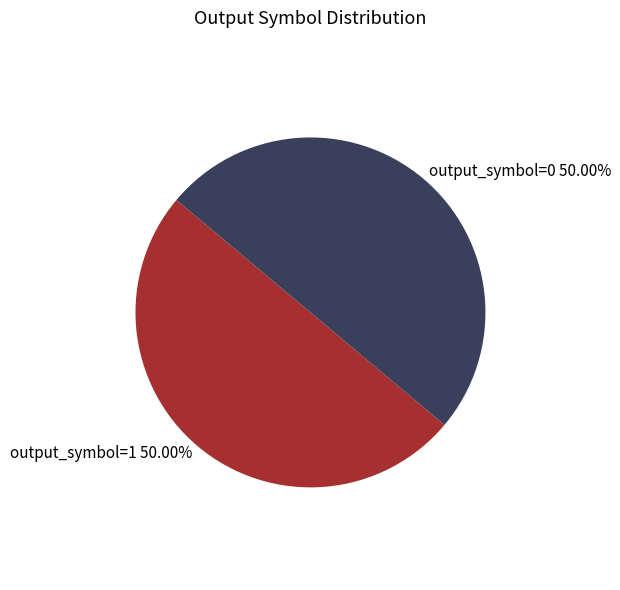

To the nearest percent, what percentage of the pie is output_symbol=1?

50%